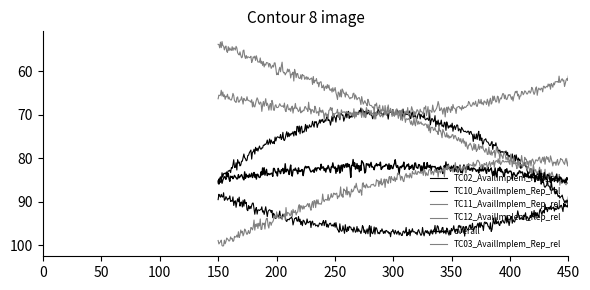

What is the maximum value for overall?

85.3